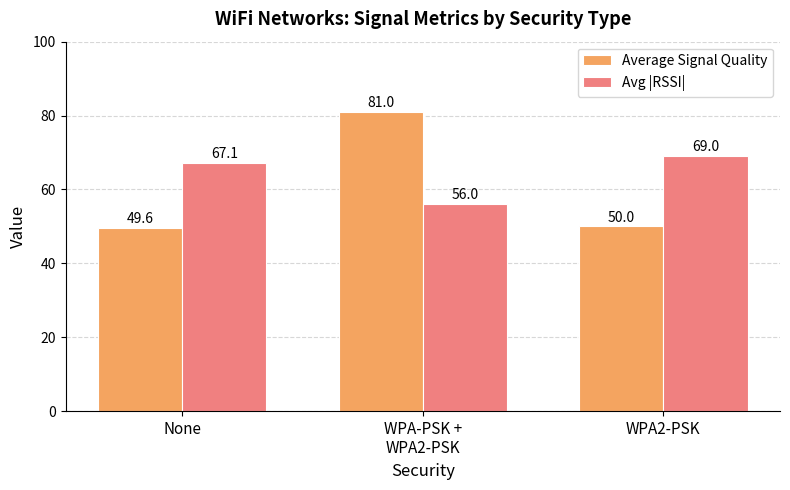

The Average Signal Quality series shows 41.7 at WPA-PSK +
WPA2-PSK. True or false?

False